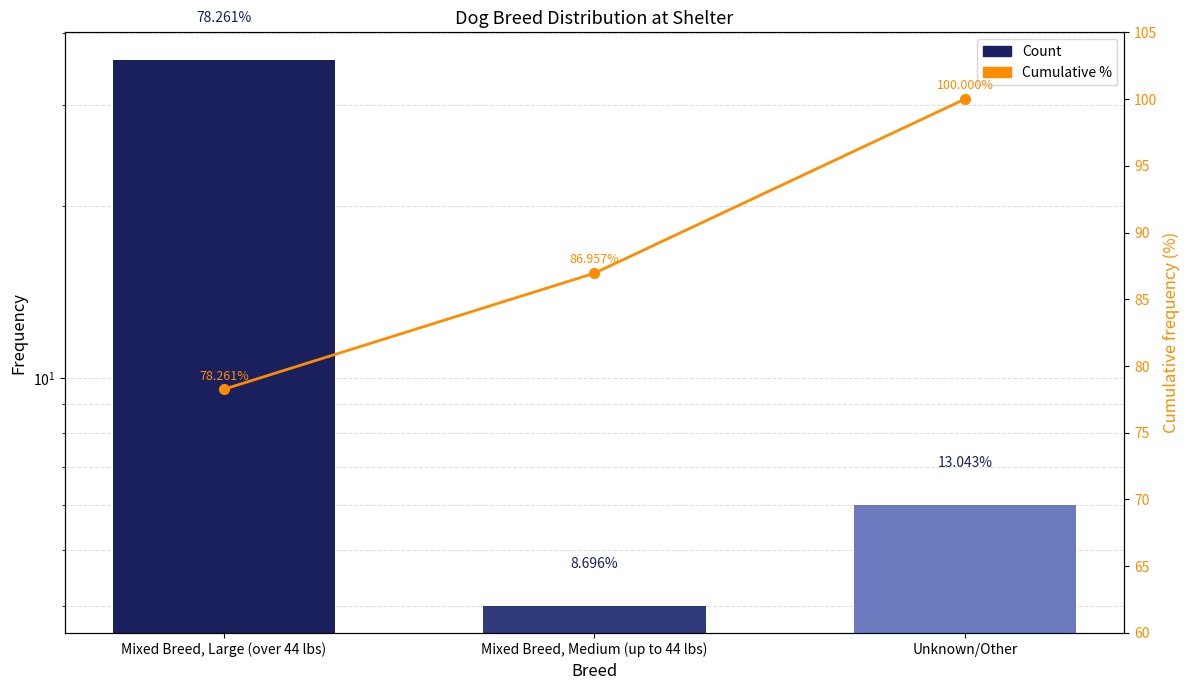

What is the value of the Count bar at the 2nd from the left?

4.0